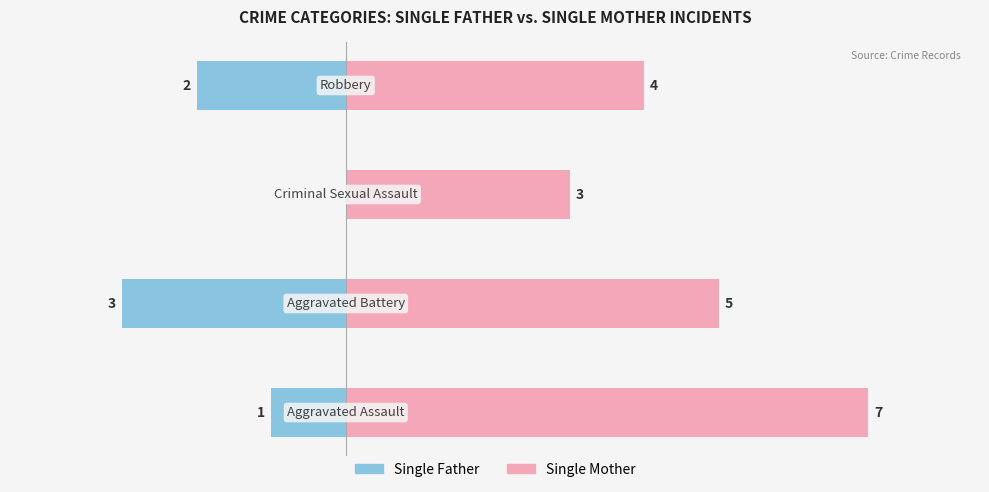

True or false: Single Father has a value of -2 at 0.

True